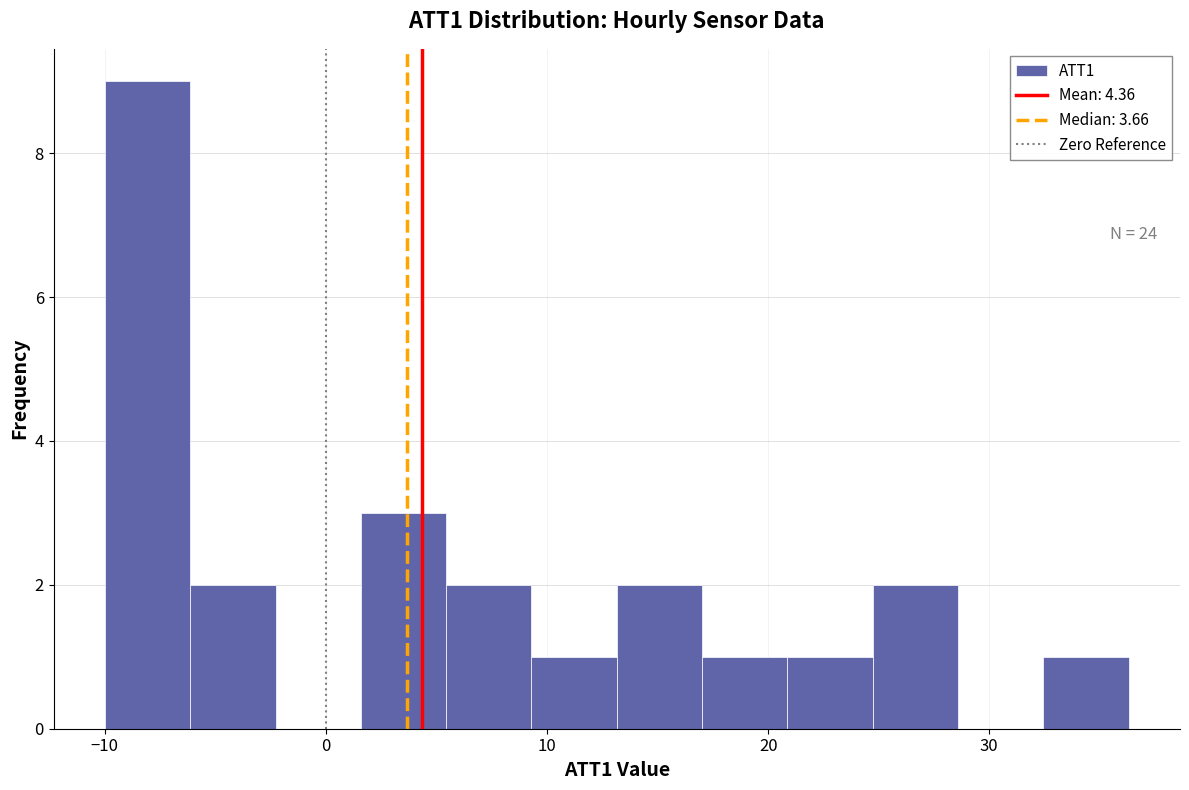

Read against the x-axis, roughly where is the centre of the tallest bar?

-8